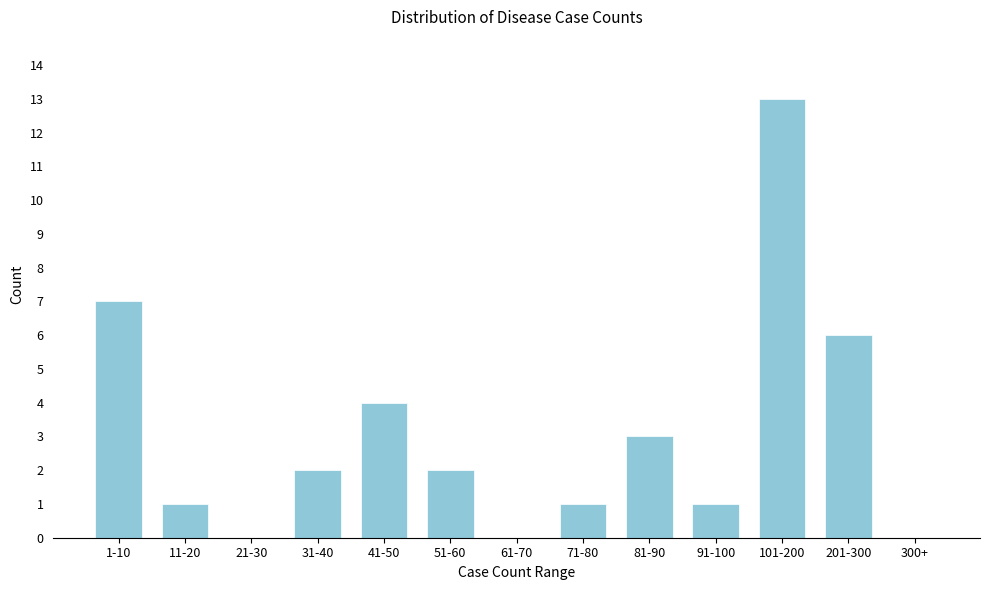

Reading right to left, transcribe all the data shown in this chart.

300+=0	201-300=6	101-200=13	91-100=1	81-90=3	71-80=1	61-70=0	51-60=2	41-50=4	31-40=2	21-30=0	11-20=1	1-10=7